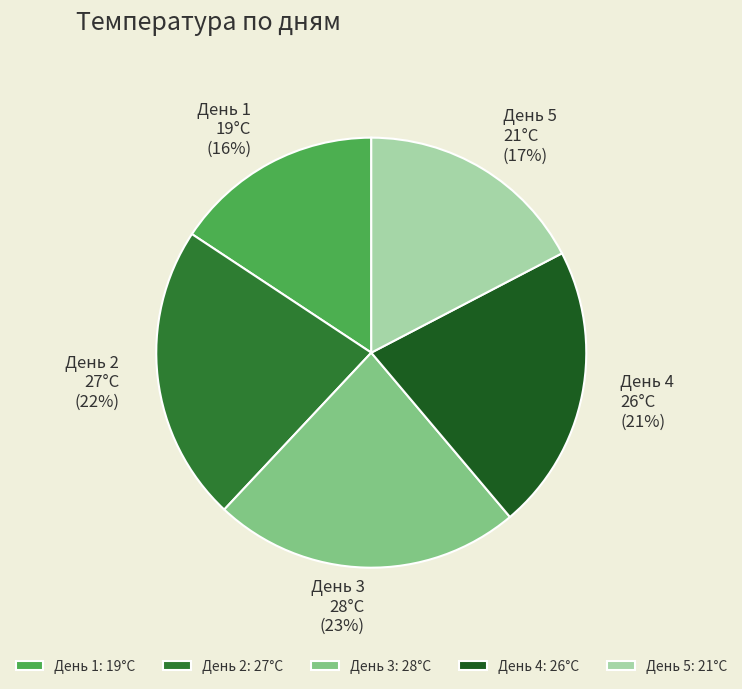

What percentage is the День 3 slice, to the nearest percent?

23%